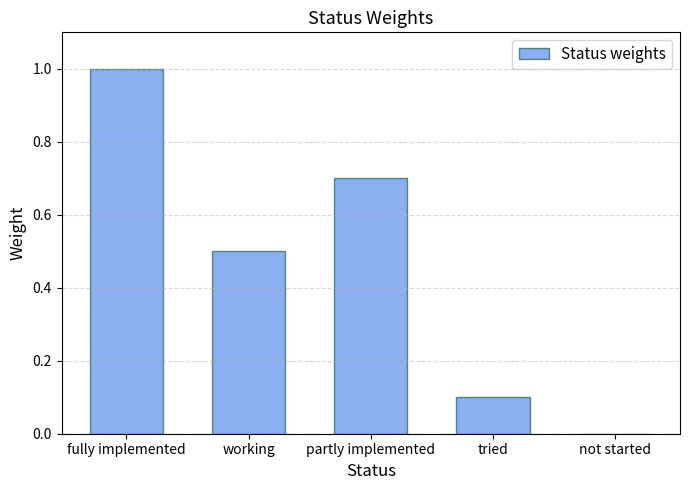

What is the sum of the values at fully implemented and tried?

1.1